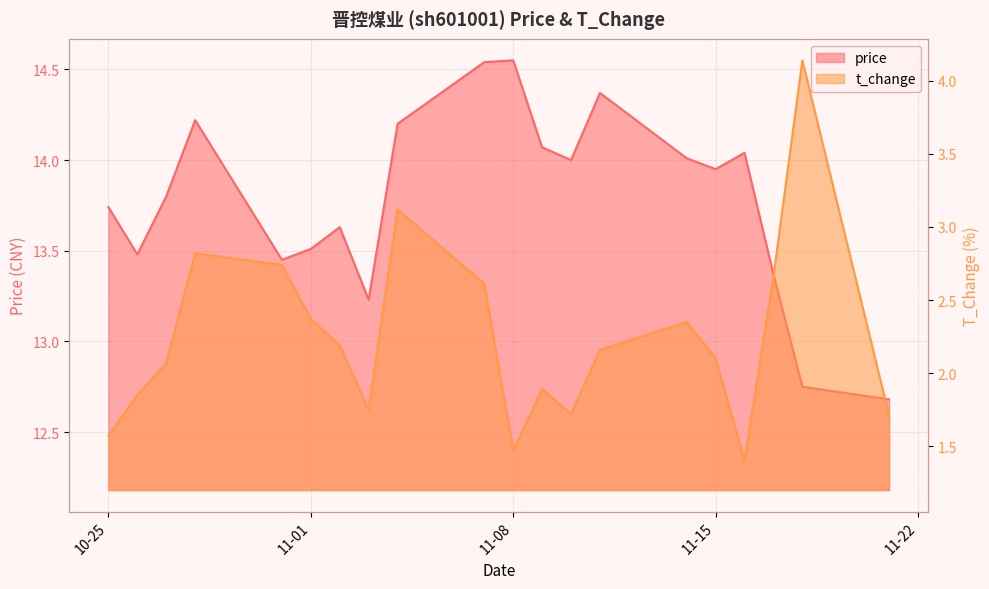

The value of t_change at 2022-11-02 is 2.2. True or false?

True